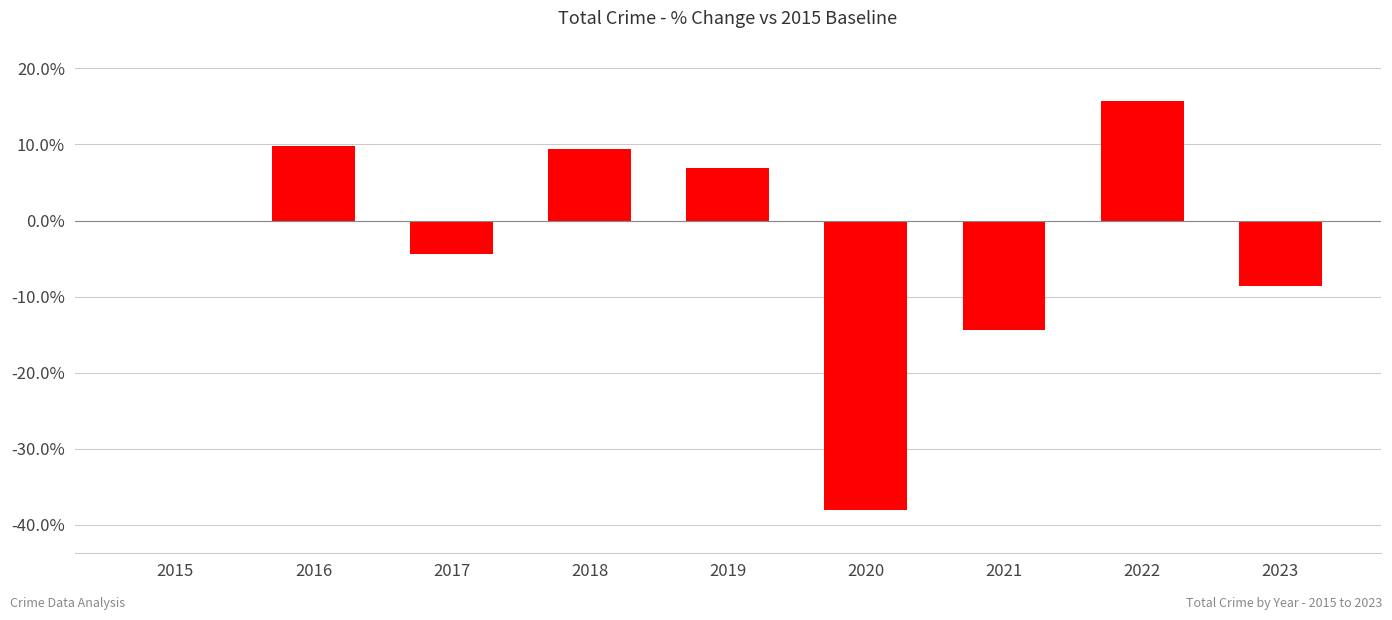

Which label corresponds to the largest value in the chart?

2022